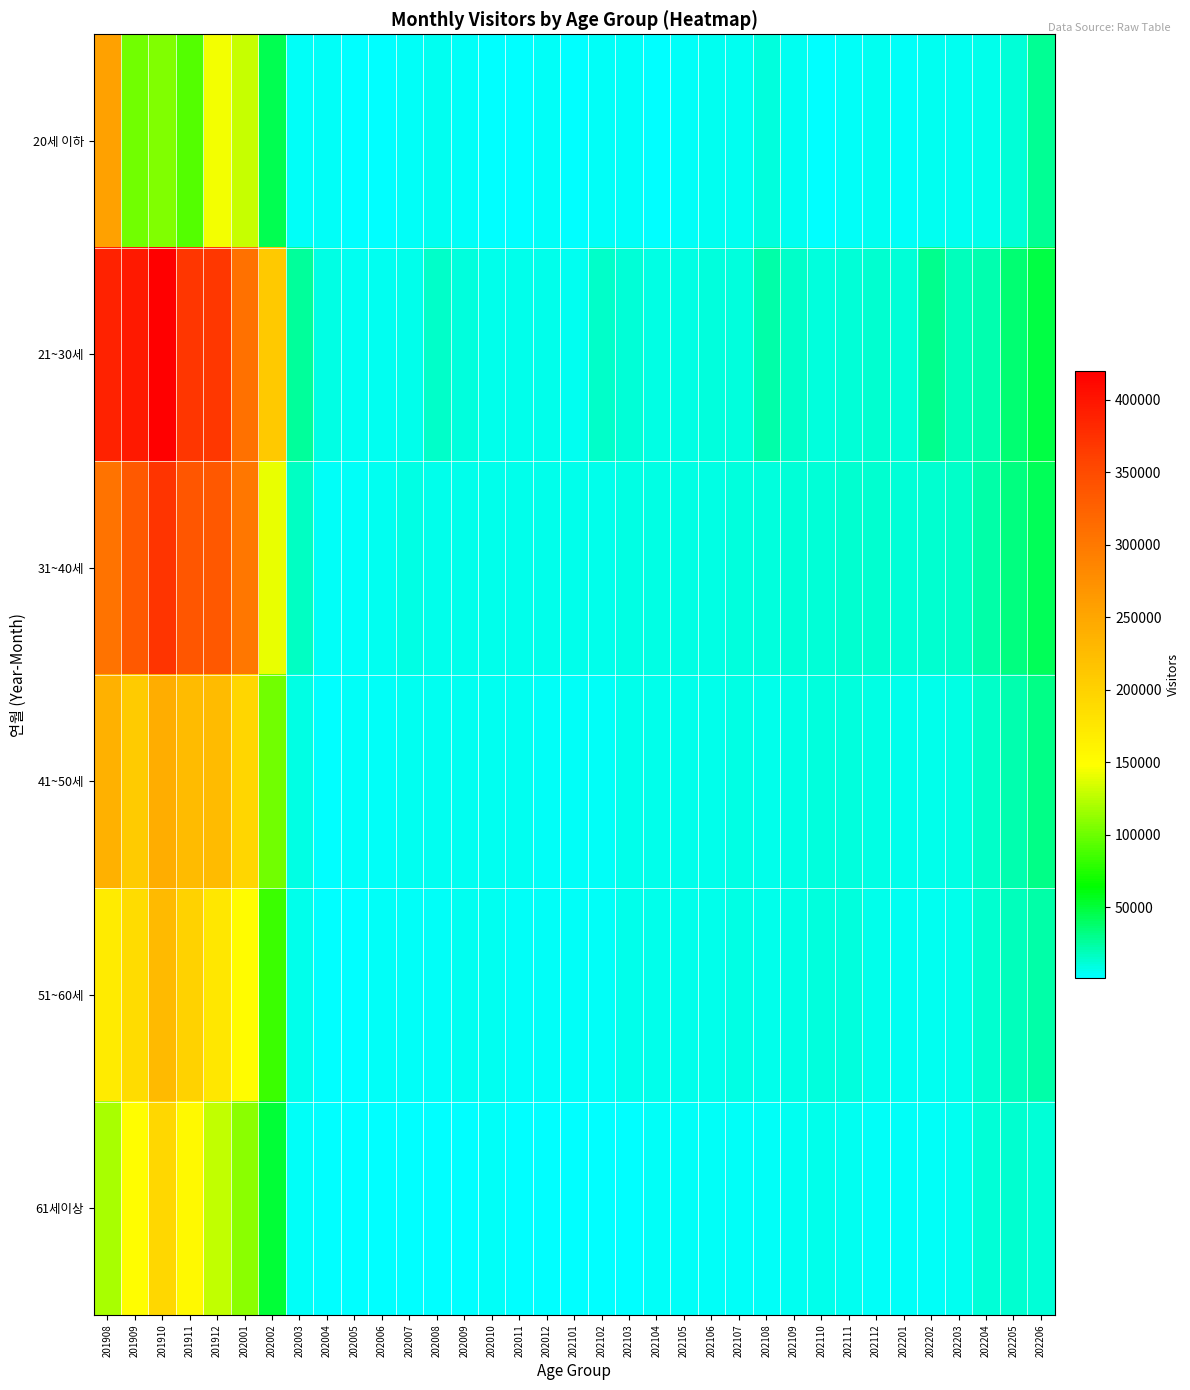

Between 202005 and 201909, which is larger?

201909